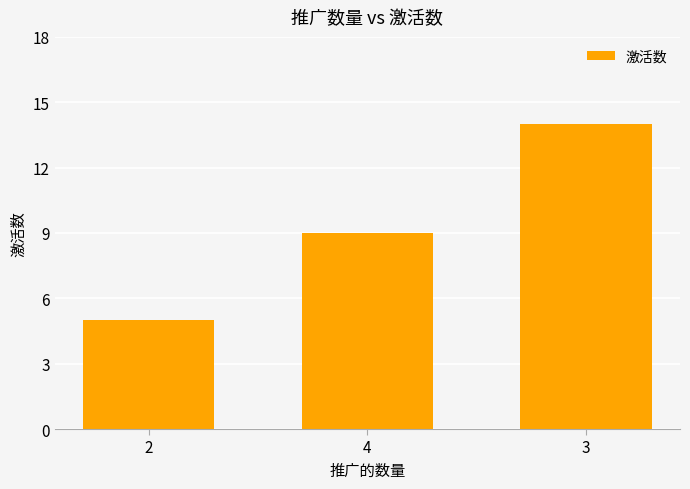

Approximately how many times larger is the value at 2 compared to 3?

0.4